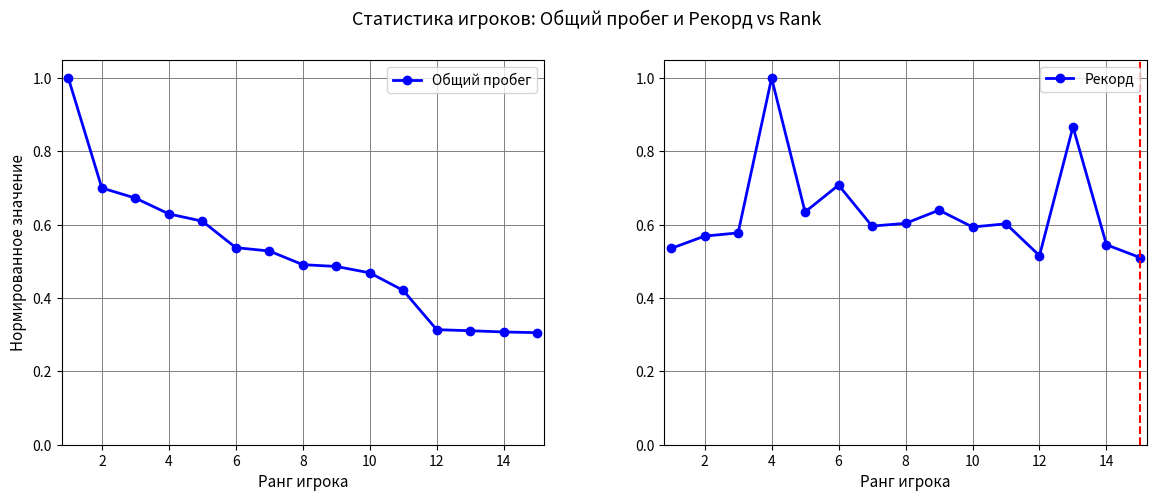

Rank the series by their maximum value, from highest to lowest.

Общий пробег, Рекорд